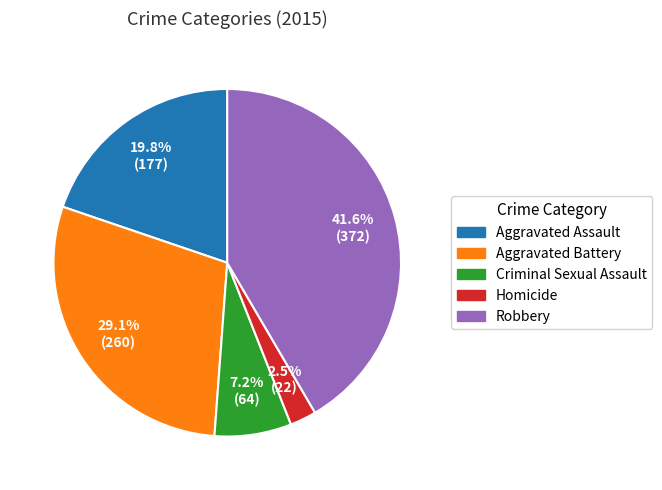

Count the number of slices in the pie.

5